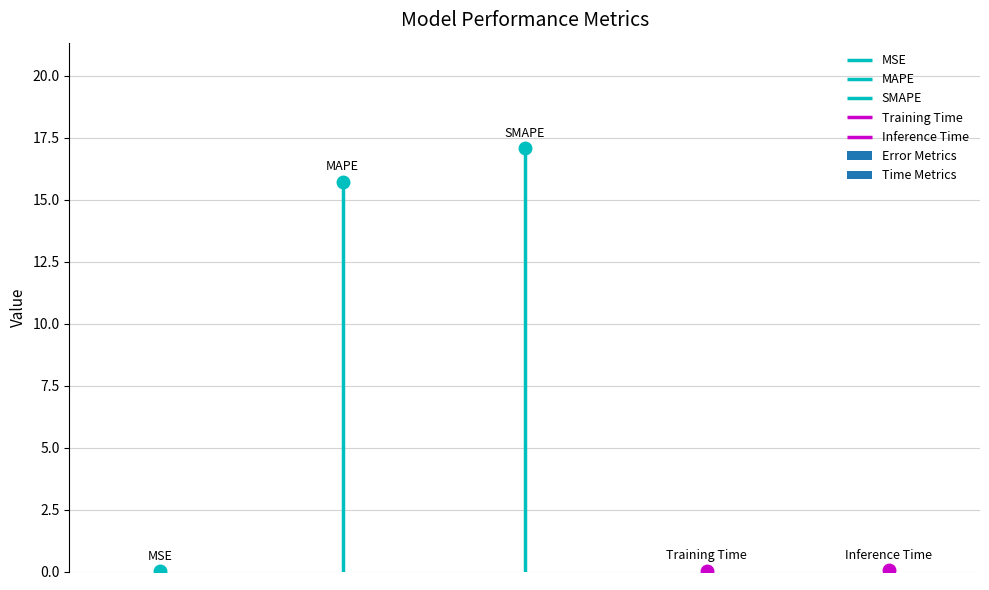

Reading left to right, transcribe all the data shown in this chart.

0.0	15.7	17.1	0.0	0.0